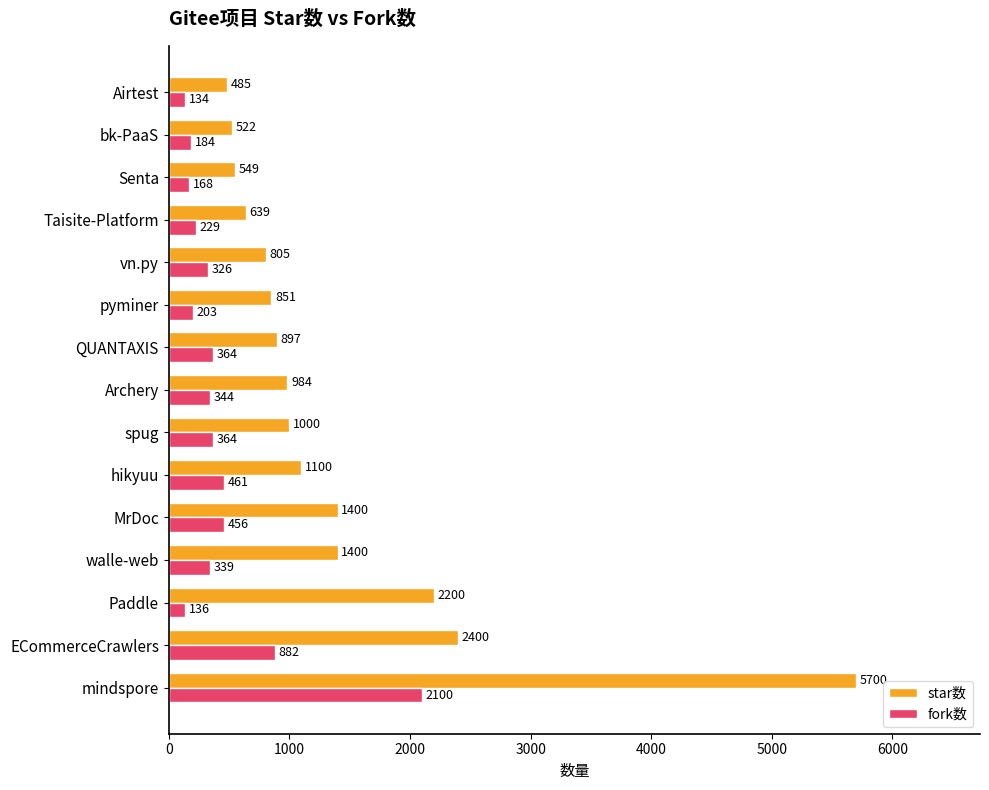

What is the smallest value displayed?

134